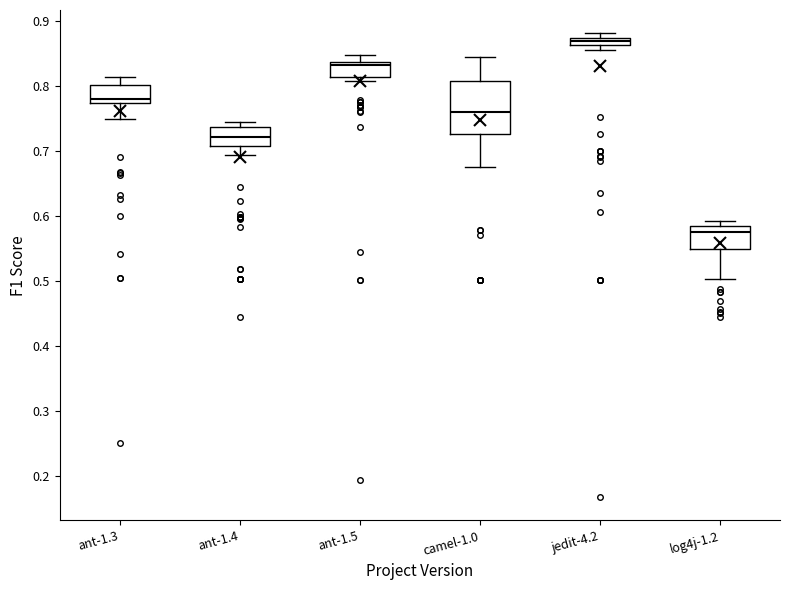

Which box's median line is the highest?

jedit-4.2